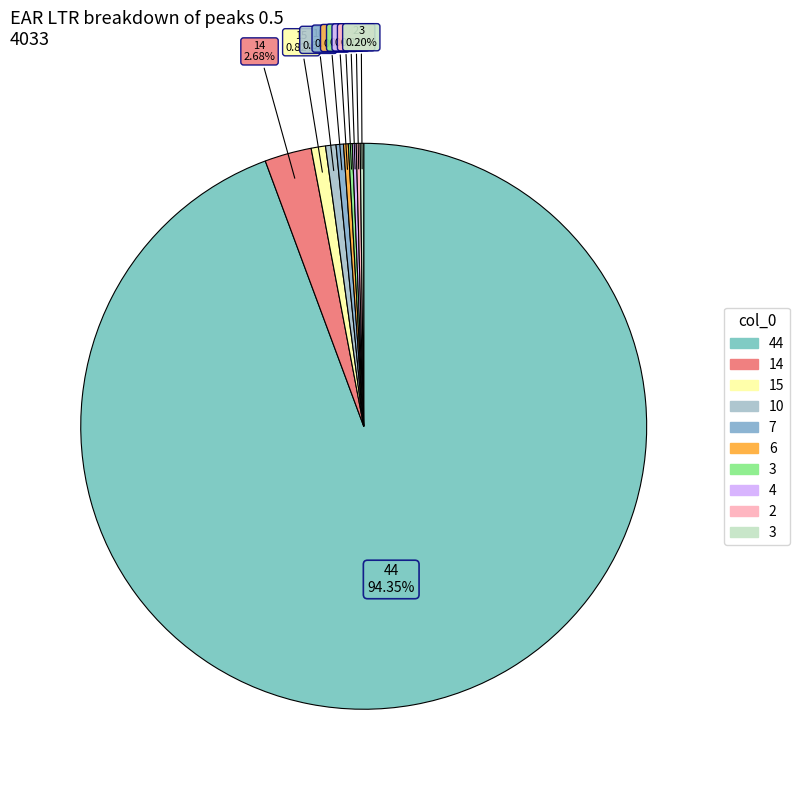

Does any single category account for the majority?

Yes